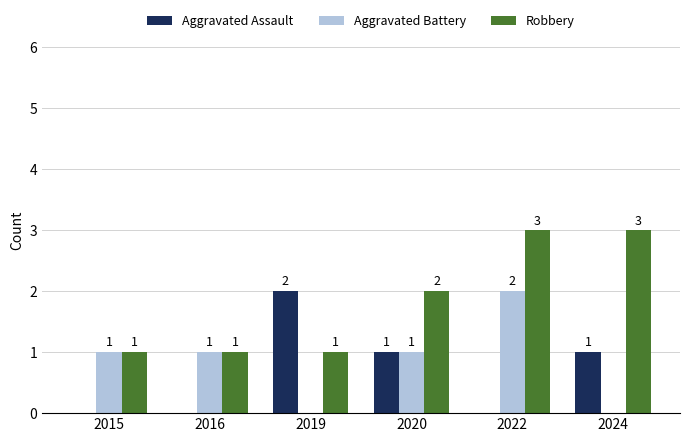

Is it true that Aggravated Assault equals 0 at 2016?

True